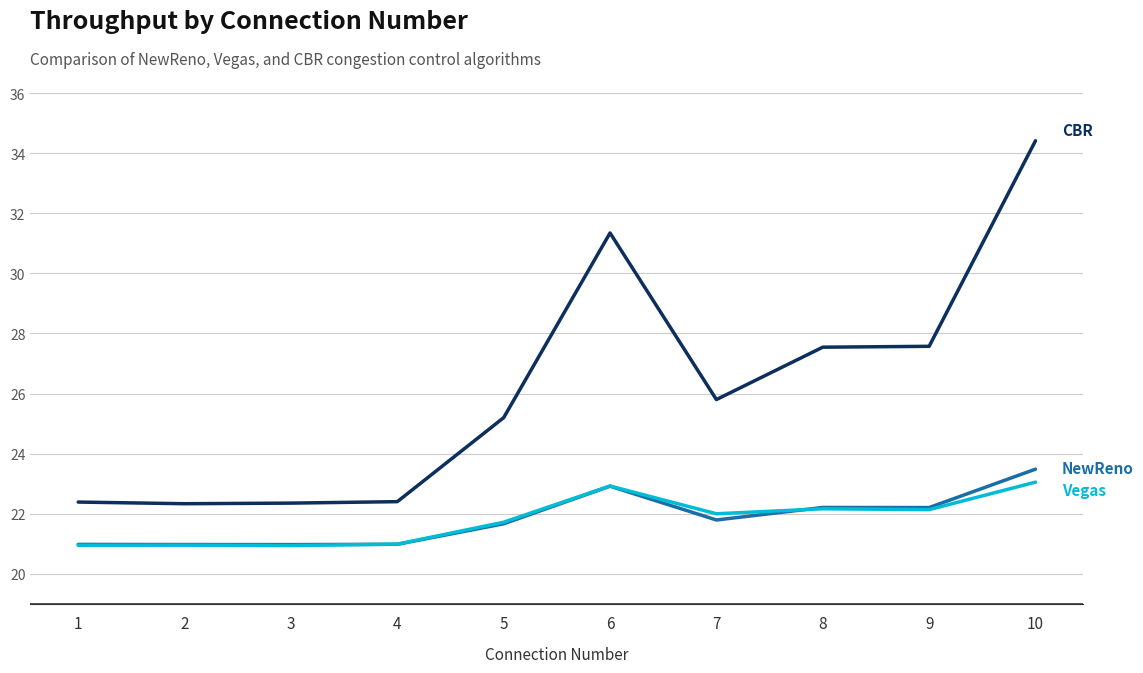

At which category is the sum across all series the highest?

10